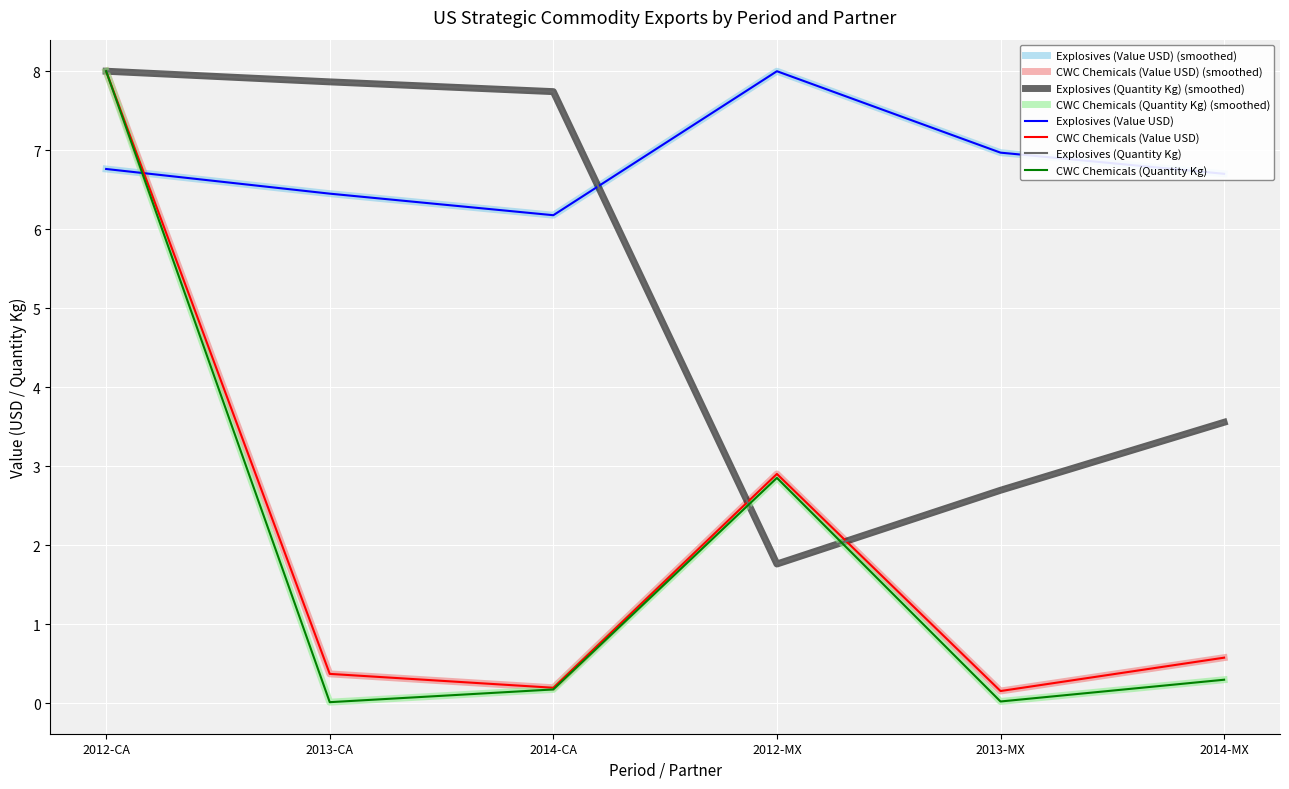

How many times do Explosives (Value USD) and Explosives (Quantity Kg) cross each other?

1